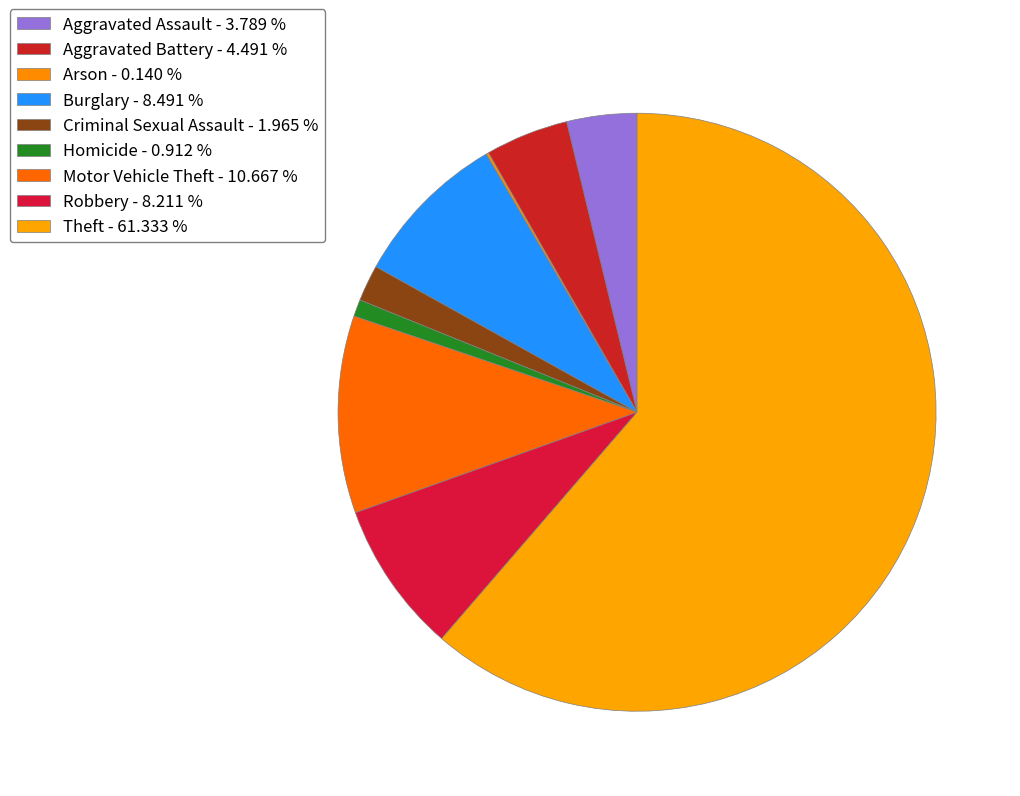

Between Motor Vehicle Theft and Burglary, which is larger?

Motor Vehicle Theft